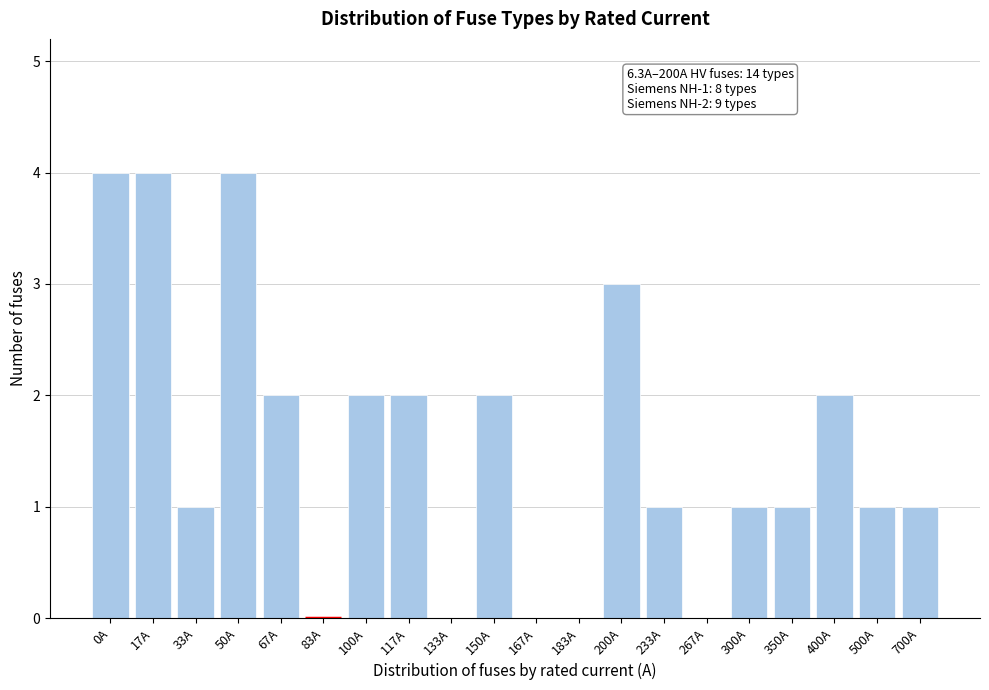

Reading left to right, list all the values displayed in this chart.

0A=4	17A=4	33A=1	50A=4	67A=2	83A=0	100A=2	117A=2	133A=0	150A=2	167A=0	183A=0	200A=3	233A=1	267A=0	300A=1	350A=1	400A=2	500A=1	700A=1